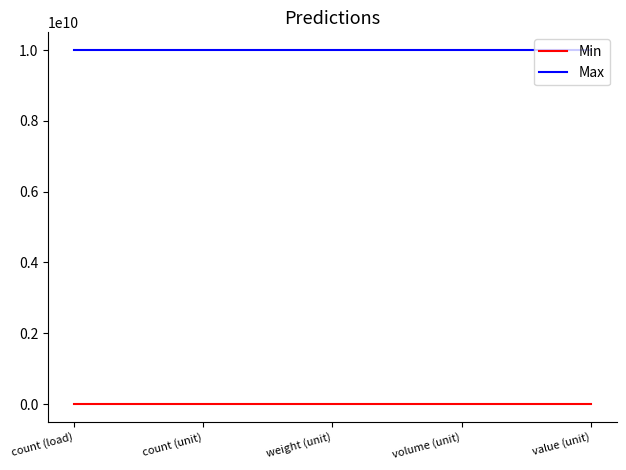

What is the greatest value displayed?

9999999999